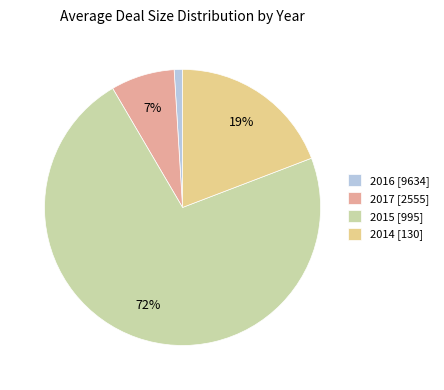

Is there any slice that represents more than half of the pie?

Yes